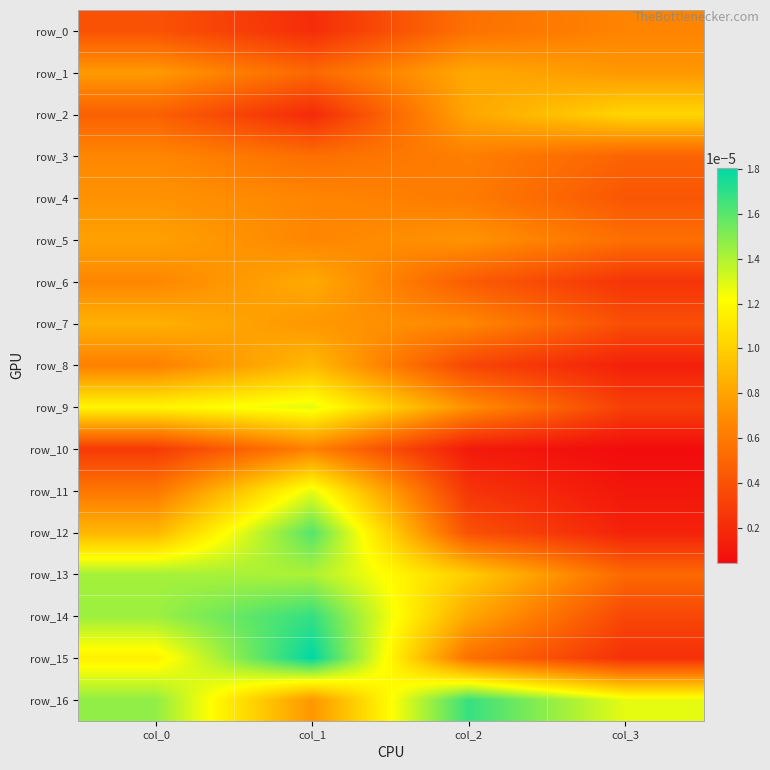

Count the number of categories in the chart.

4